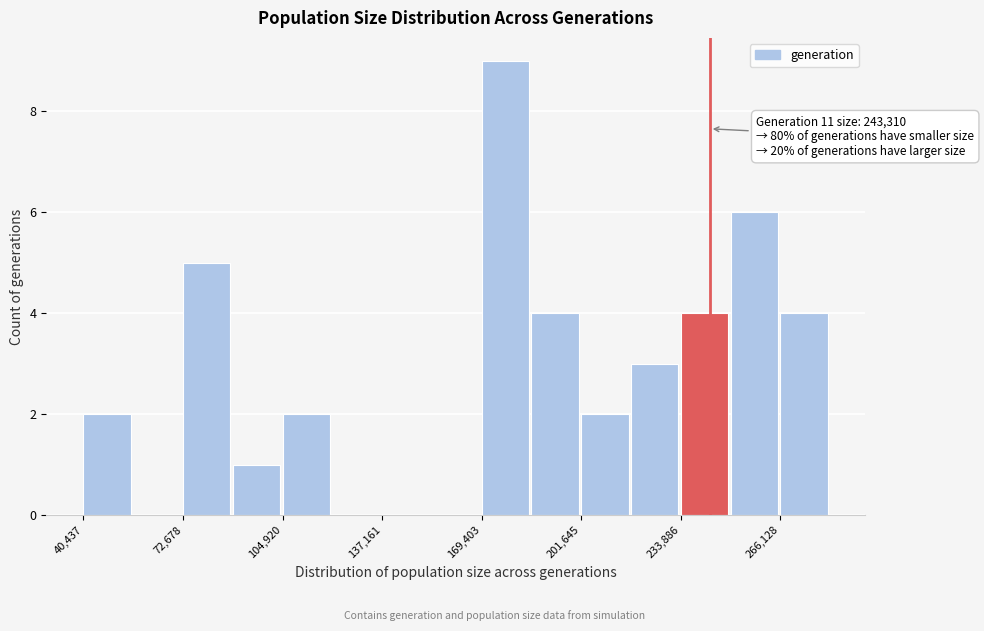

Read against the x-axis, roughly where is the centre of the tallest bar?

175000